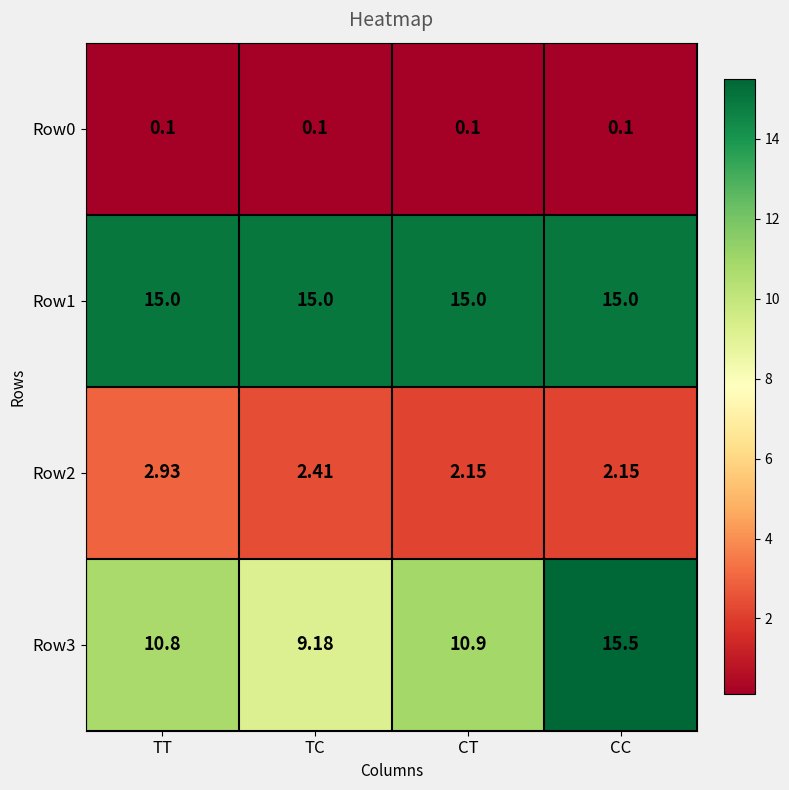

At which label does Row2 reach its peak?

TT